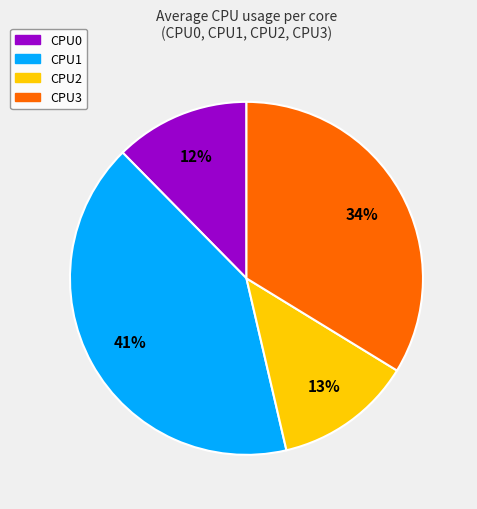

To the nearest percent, what is the difference between the largest and smallest slice percentages?

29%